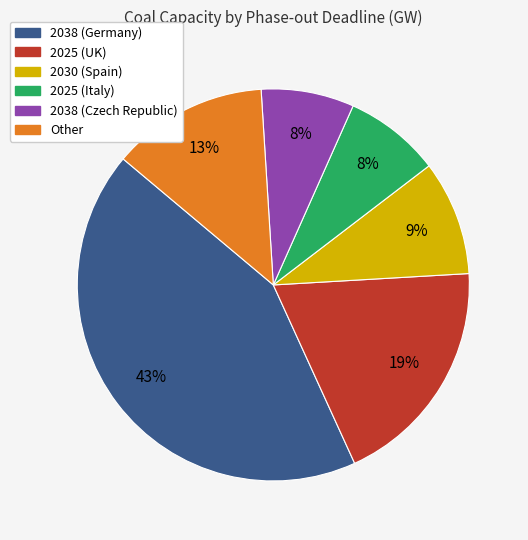

To the nearest percent, what is the combined percentage of 2025 (Italy) and Other?

21%